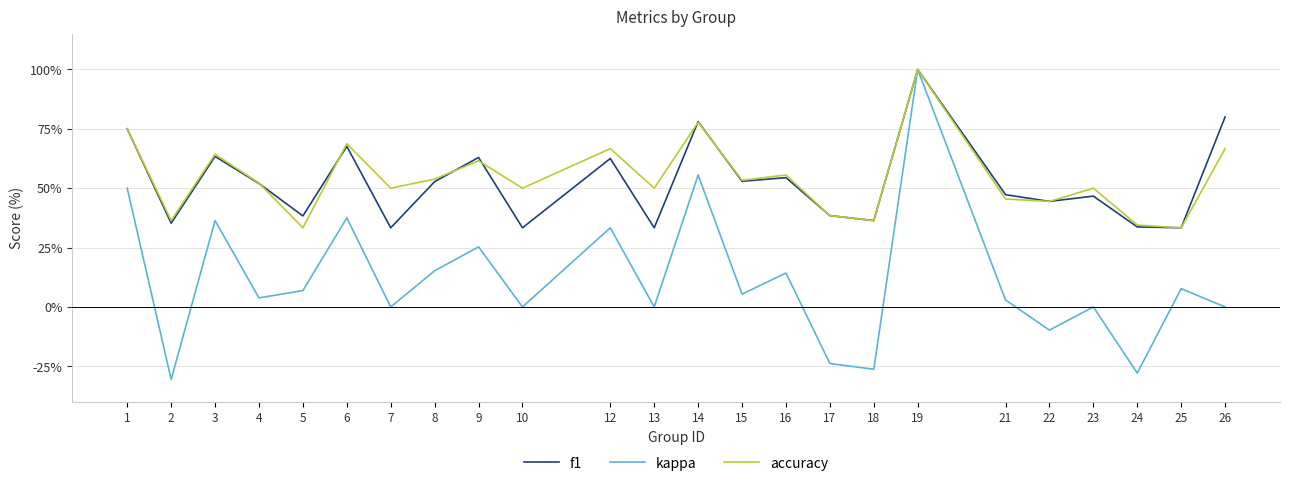

True or false: f1 has a value of 0.9 at 9.

False